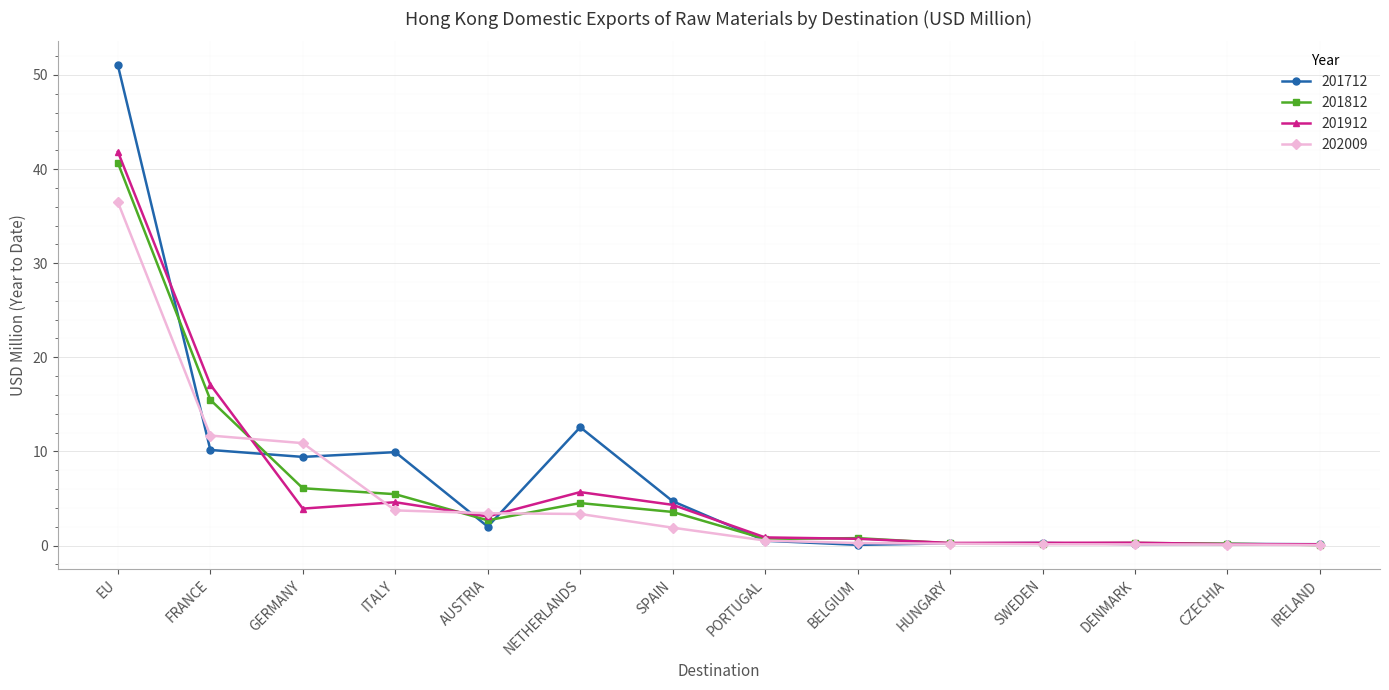

At which category is the sum across all series the highest?

EU